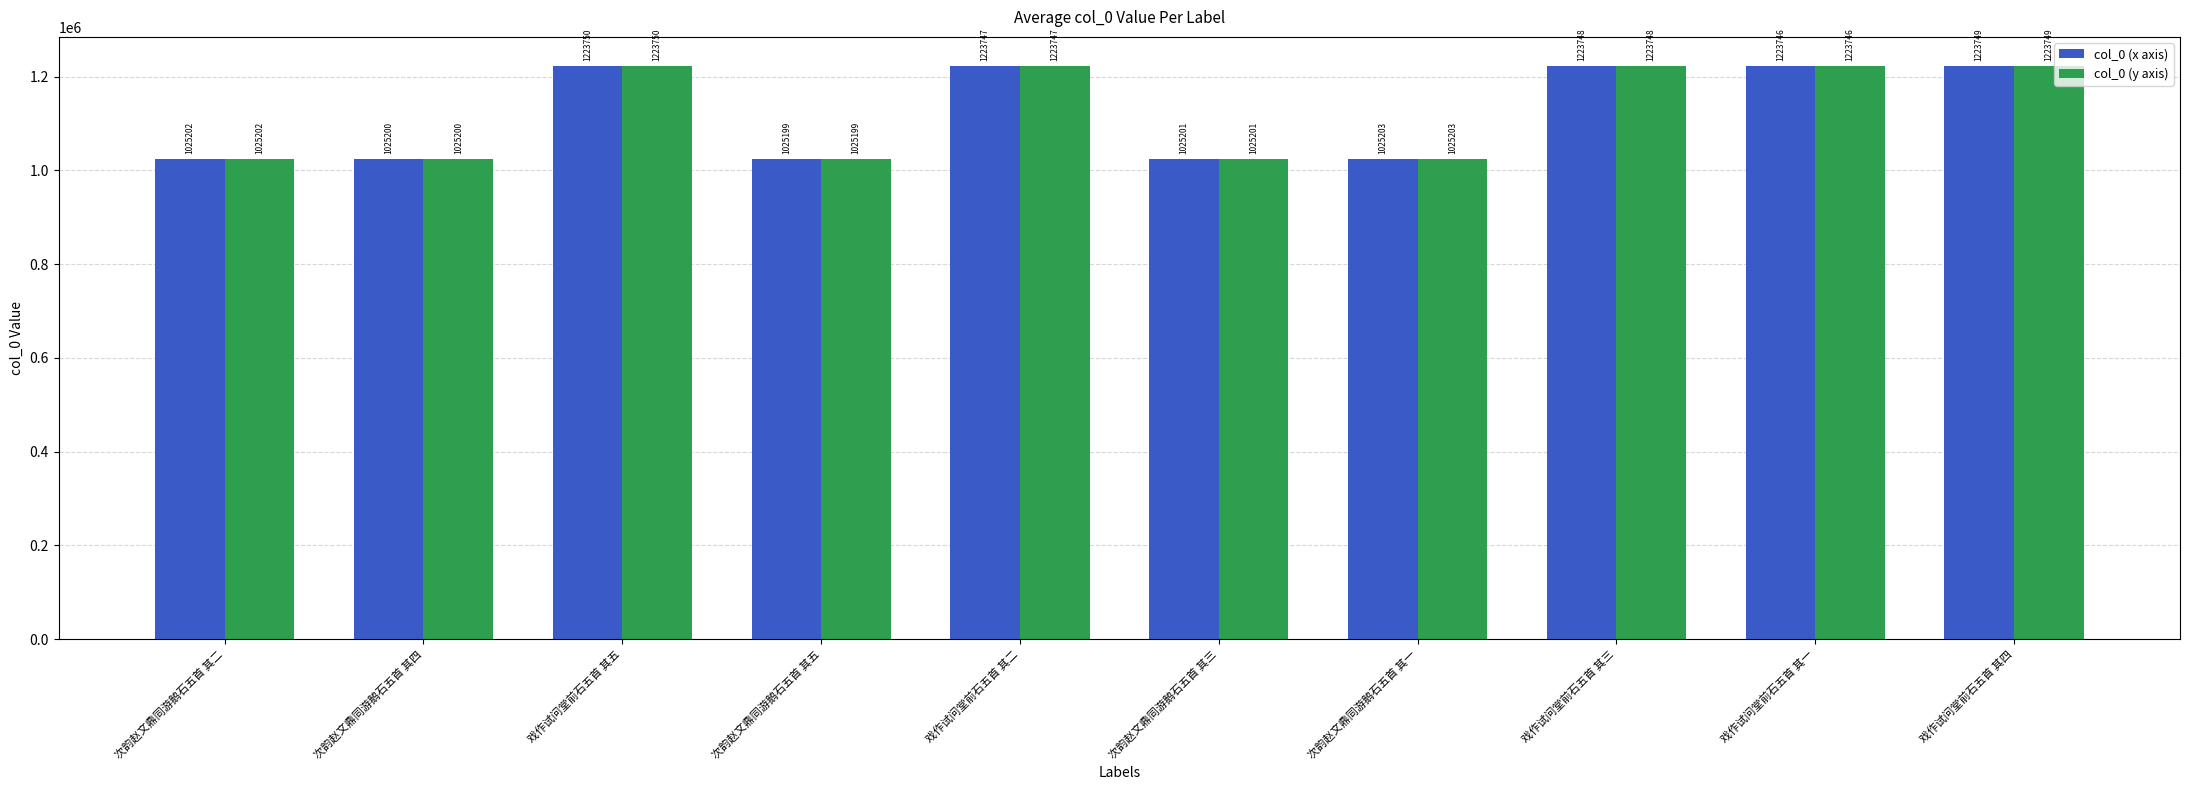

Which category has the highest value across all series?

戏作试问堂前石五首 其五